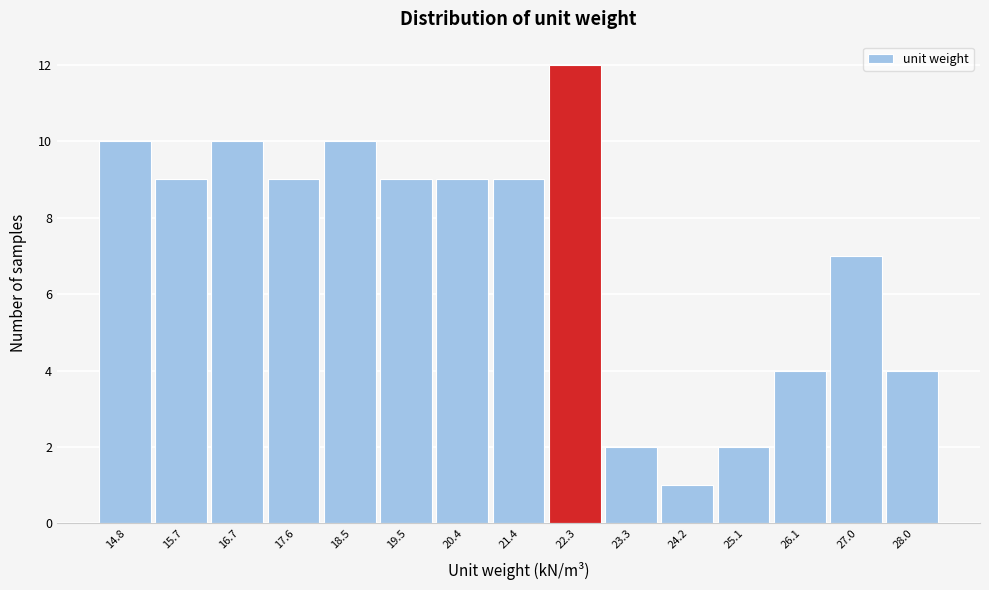

Over which range of the x-axis is the bar tallest?

21.8 to 22.8